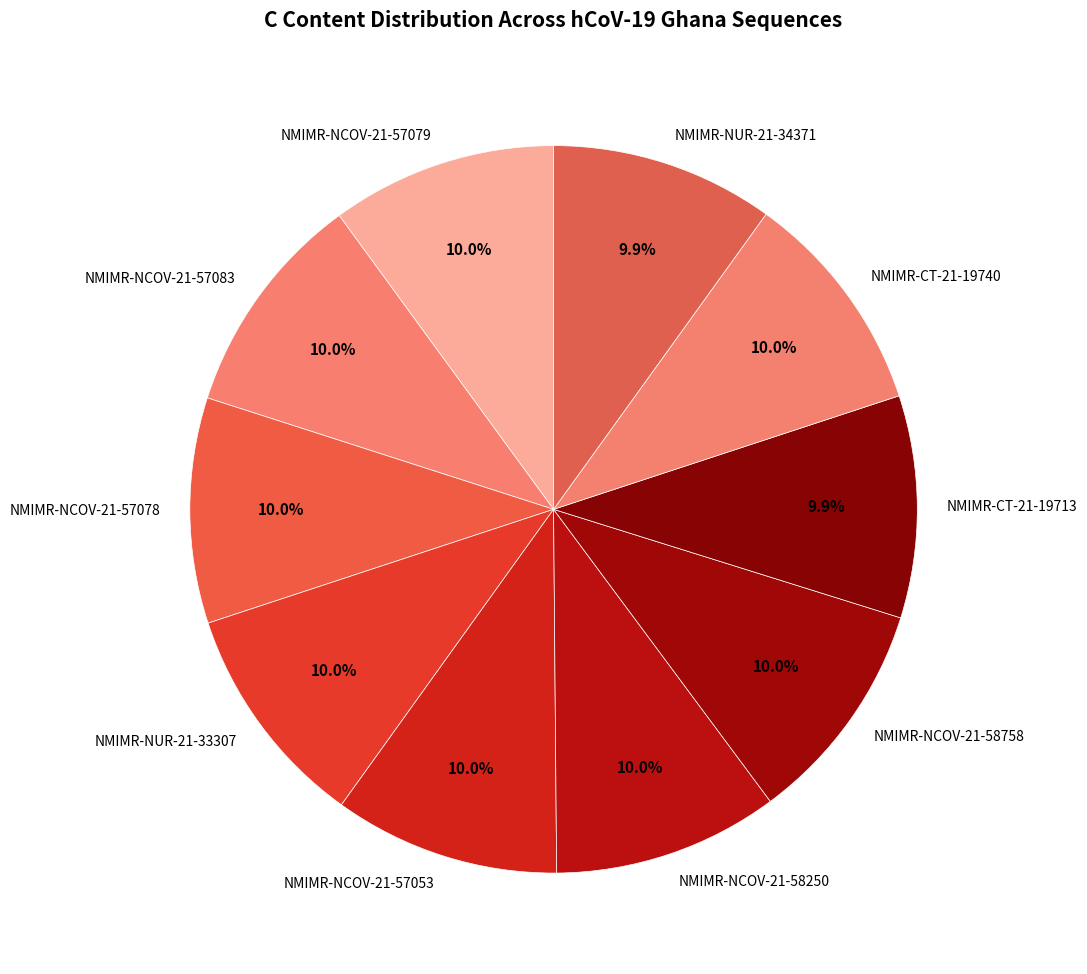

What percentage is NOT represented by NMIMR-NCOV-21-58758?

90.0%